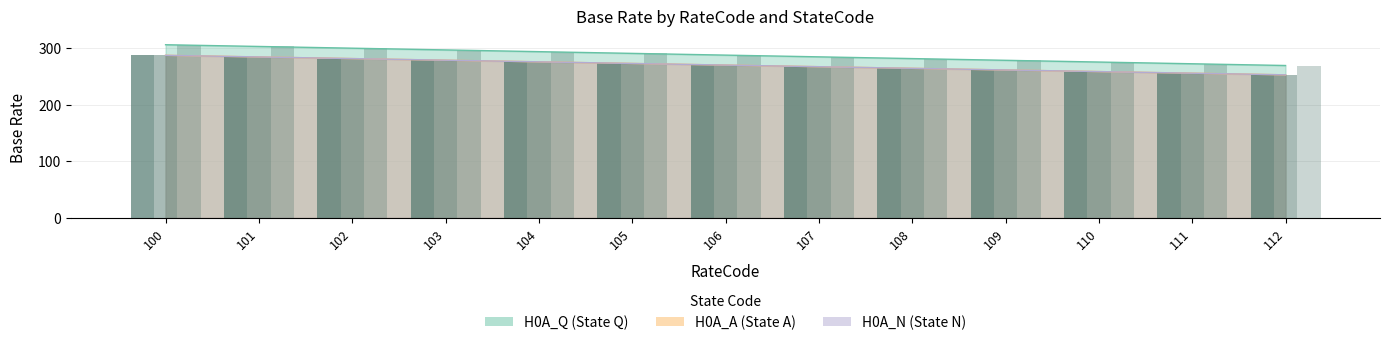

Which series has the largest total across all categories?

H0A_Q (bar)